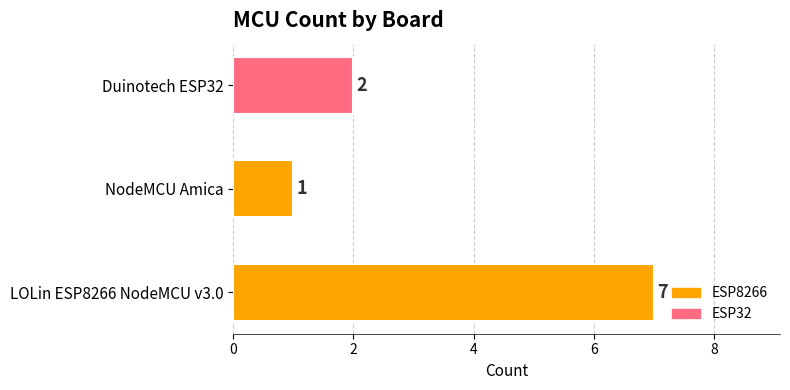

True or false: the data shows 1 at NodeMCU Amica.

True